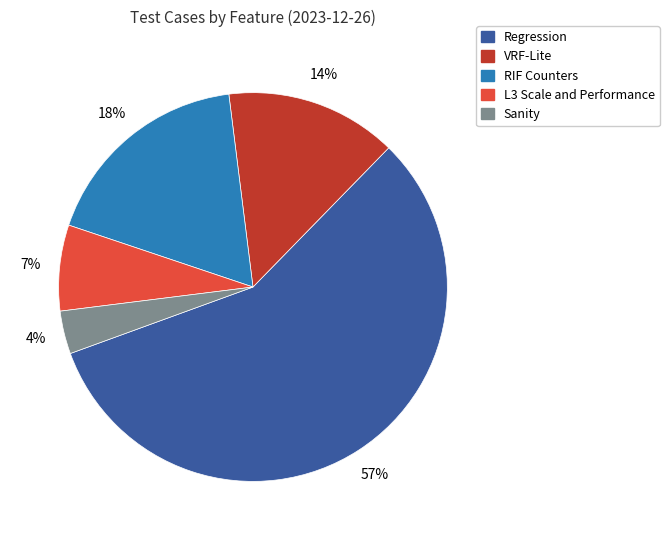

Which has a higher value, VRF-Lite or Regression?

Regression